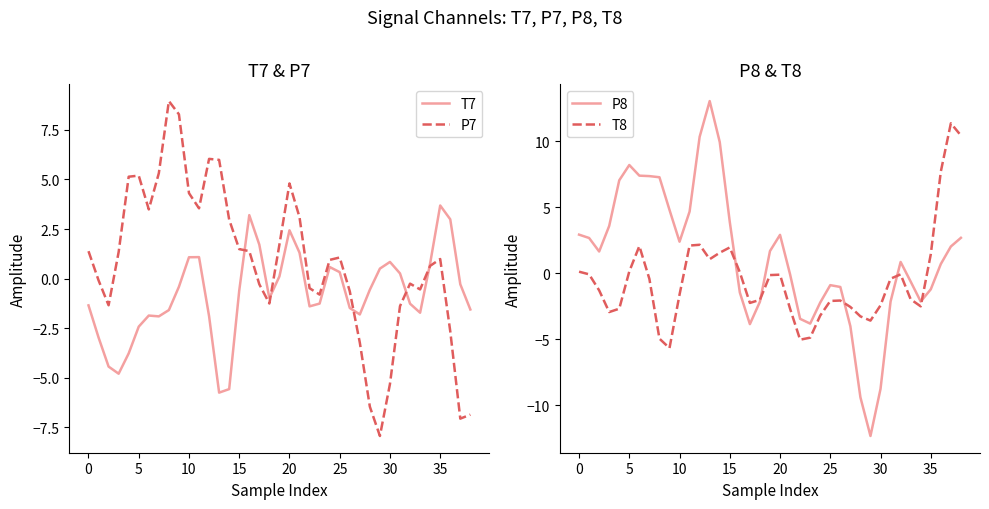

At which category is the sum across all series the highest?

12